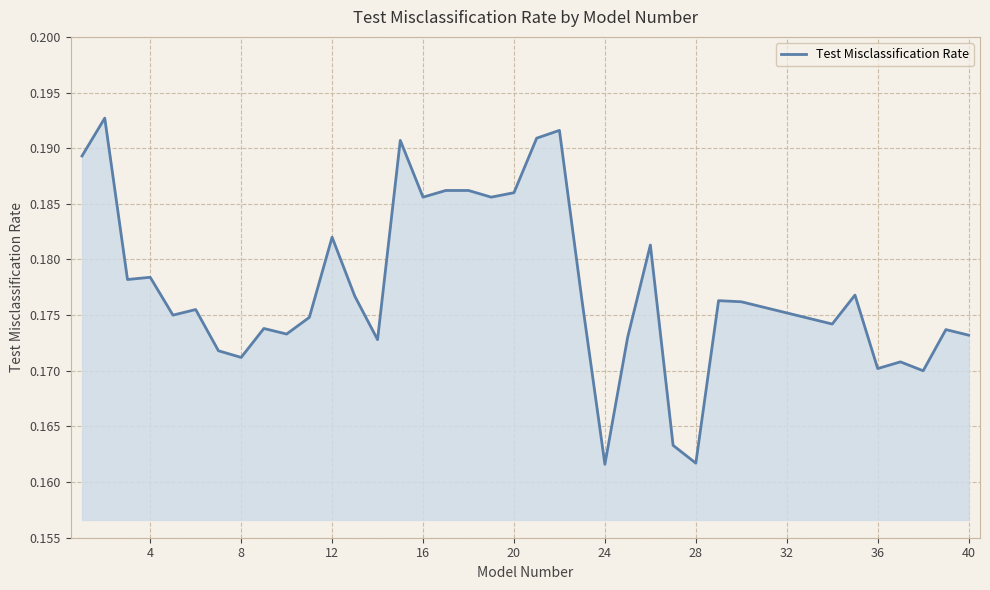

What is the smallest value displayed?

0.2